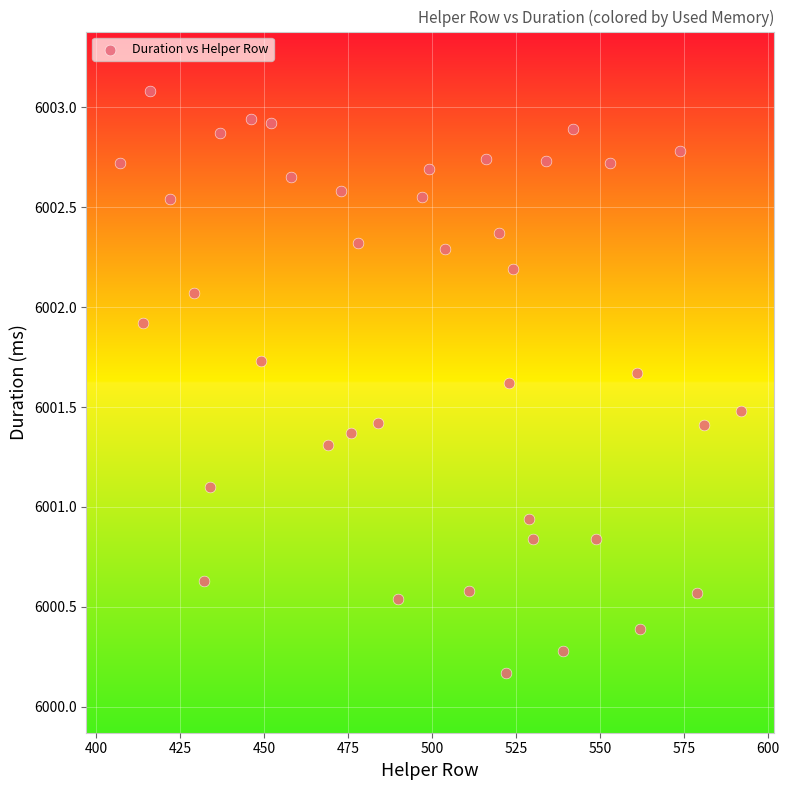

What is the range of Y values (max minus min)?

2.9